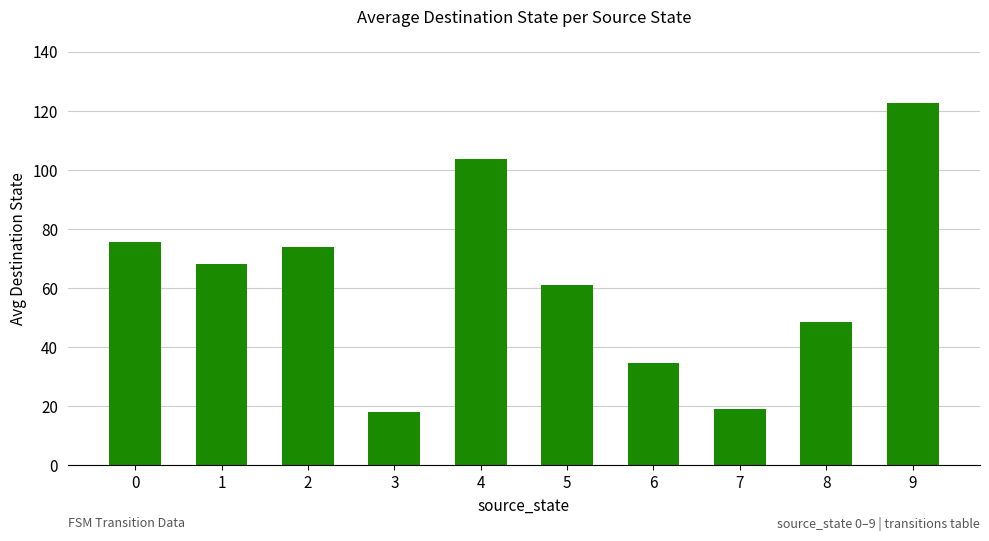

Is it true that the value at 4 is 103.5?

True